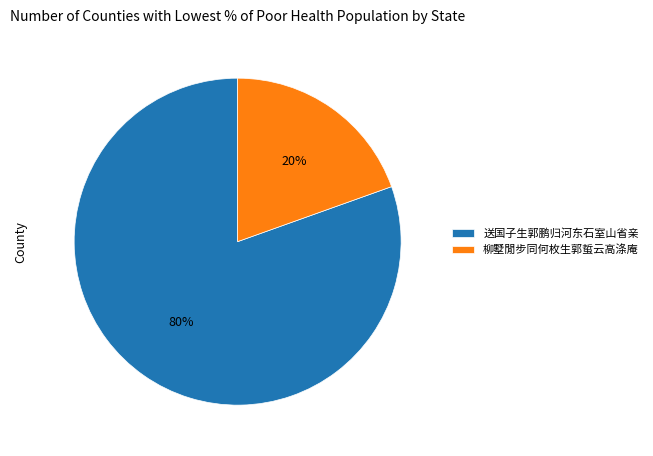

What is the majority slice?

送国子生郭鹏归河东石室山省亲